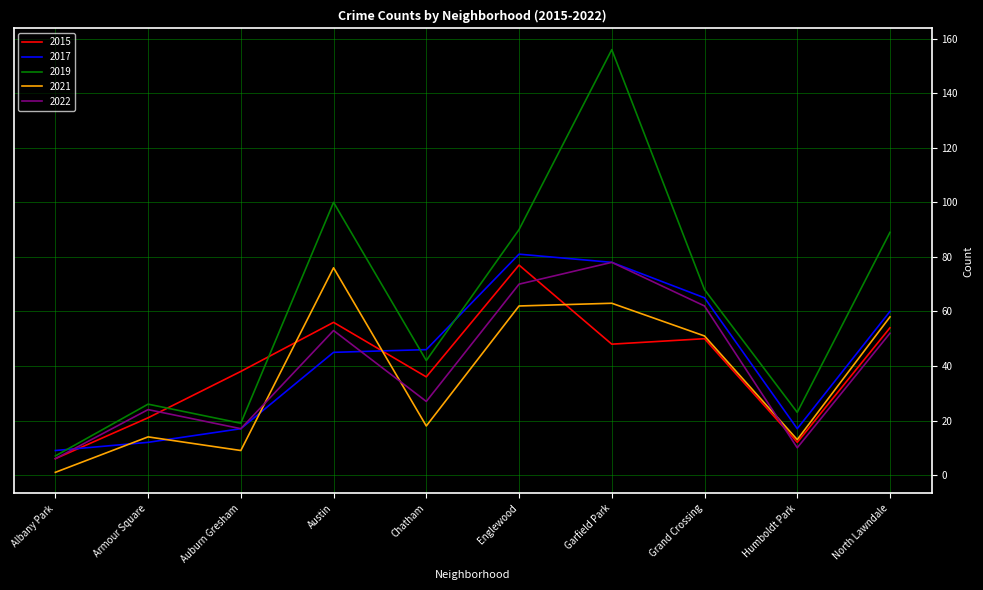

What is the difference between the second highest and second lowest values in the 2015 series?

44